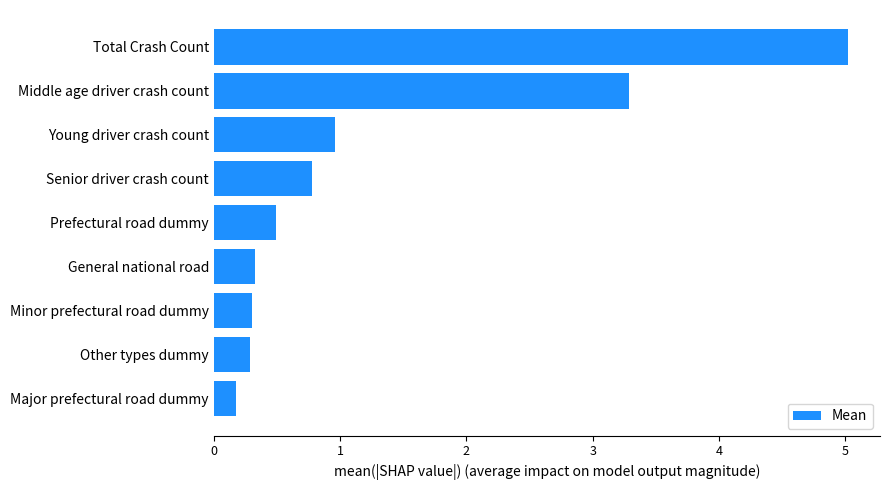

The value at Prefectural road dummy is 0.8. True or false?

False